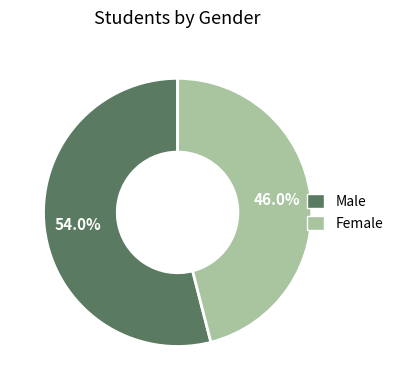

True or false: Female accounts for 46% of the total.

True